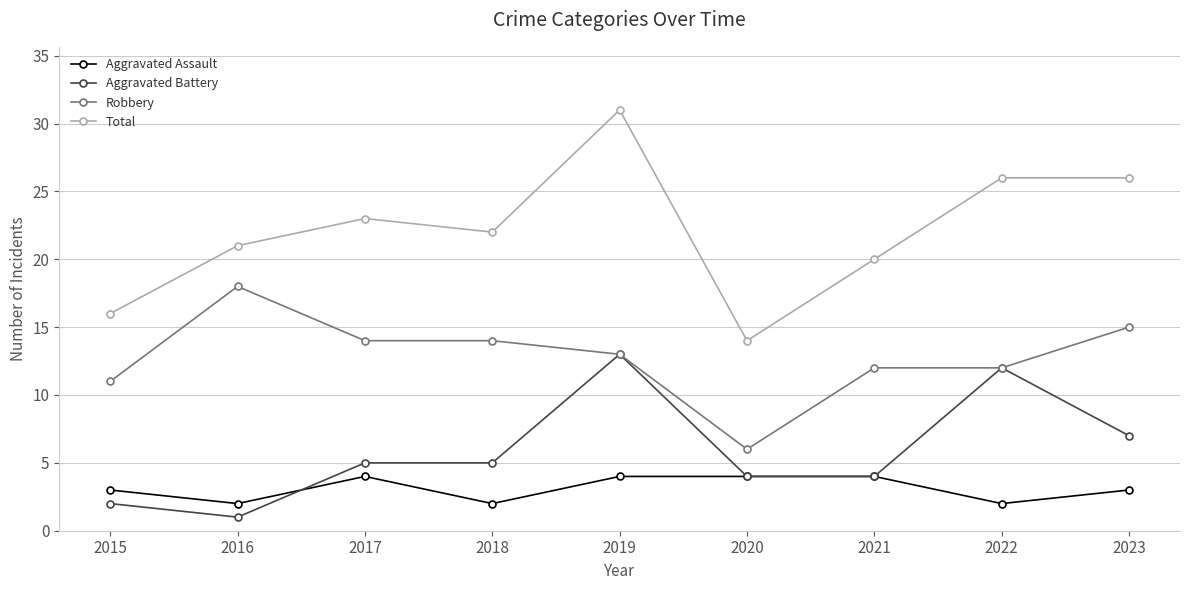

What are all the series names shown in the legend?

Aggravated Assault, Aggravated Battery, Robbery, Total